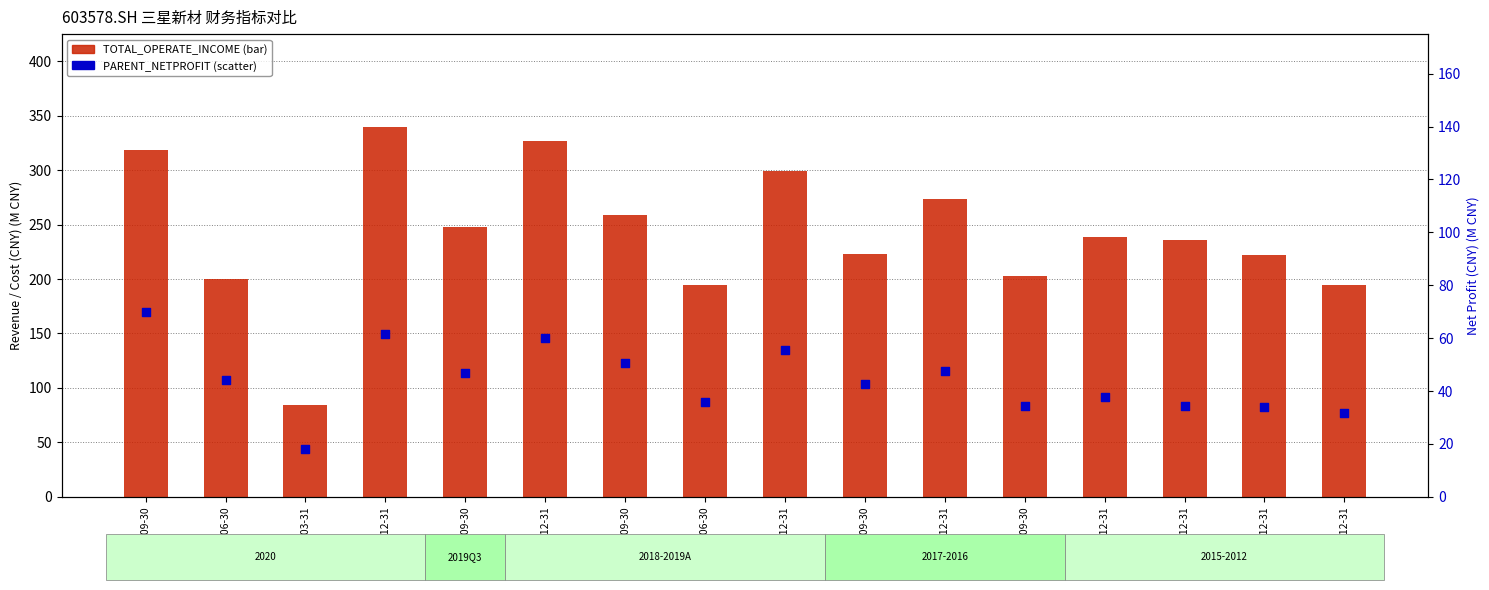

What is the total value across all series at 2017-09-30?

265.6